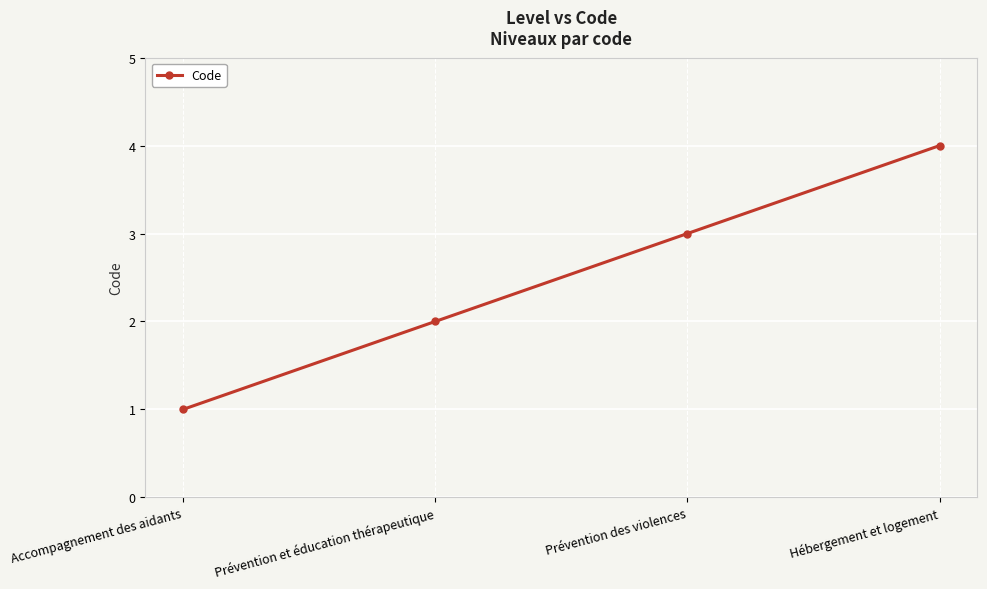

List the labels in order of value, smallest first.

Accompagnement des aidants, Prévention et éducation thérapeutique, Prévention des violences, Hébergement et logement